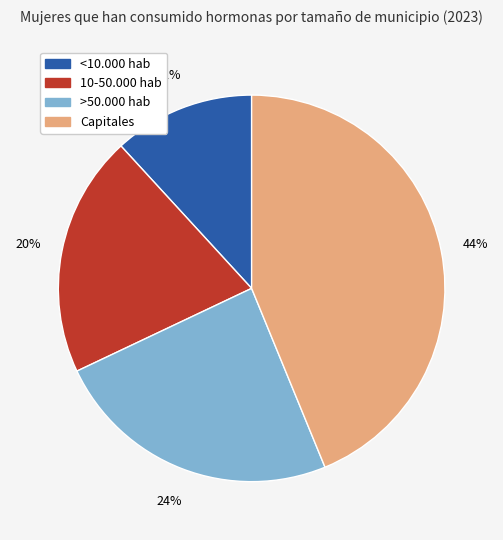

Which category has the biggest portion of the pie?

Capitales